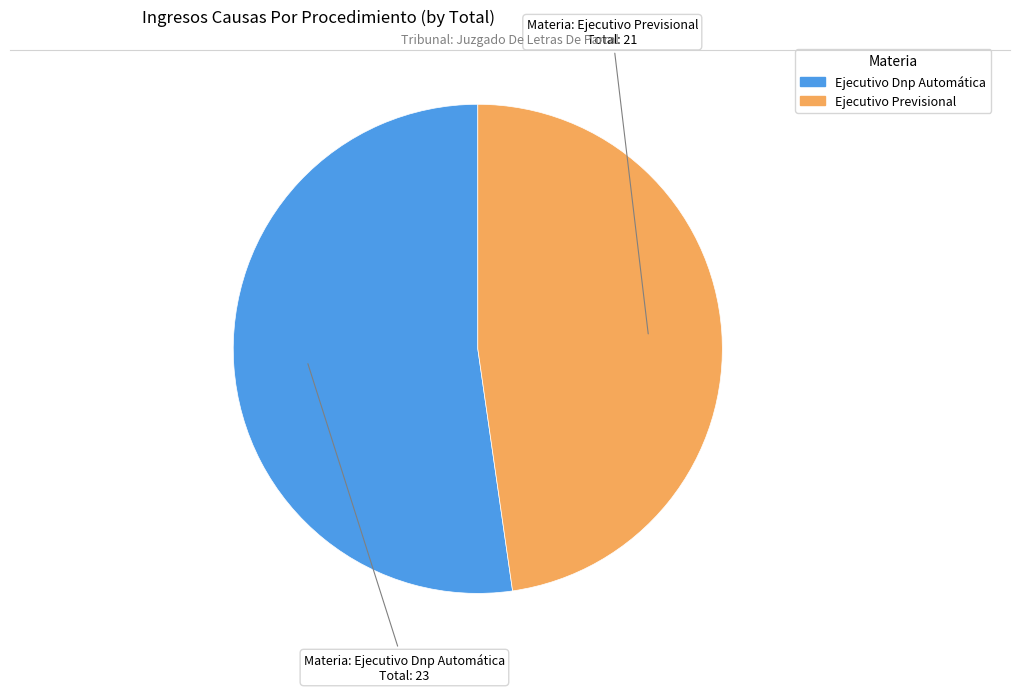

Approximately how many times larger is the value at Ejecutivo Previsional compared to Ejecutivo Dnp Automática?

0.9